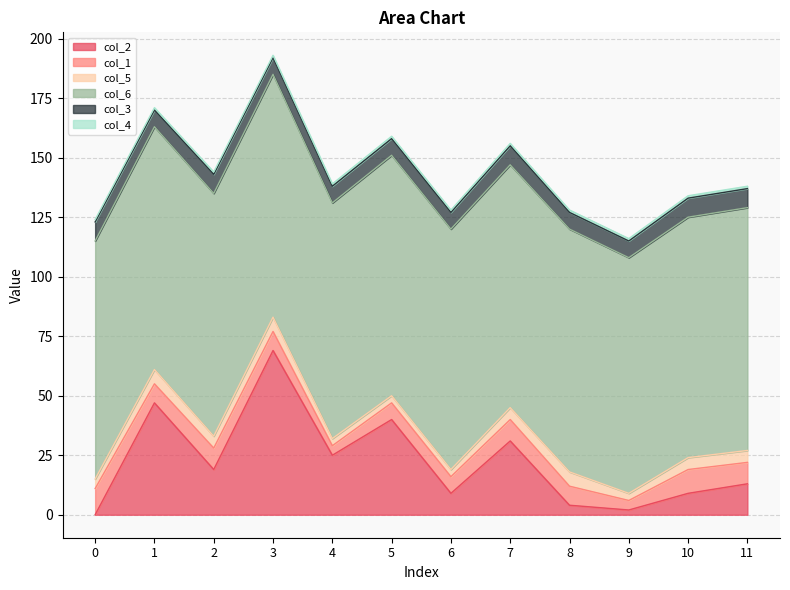

How many lines are shown in the chart?

6